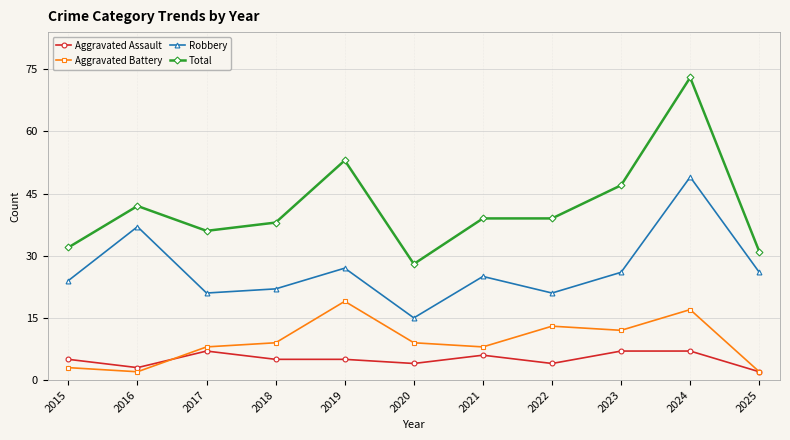

What is the smallest value displayed?

2